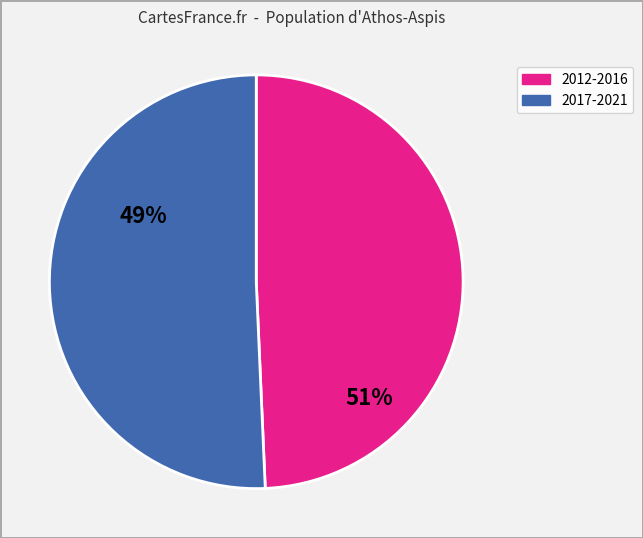

Does any single category account for the majority?

Yes